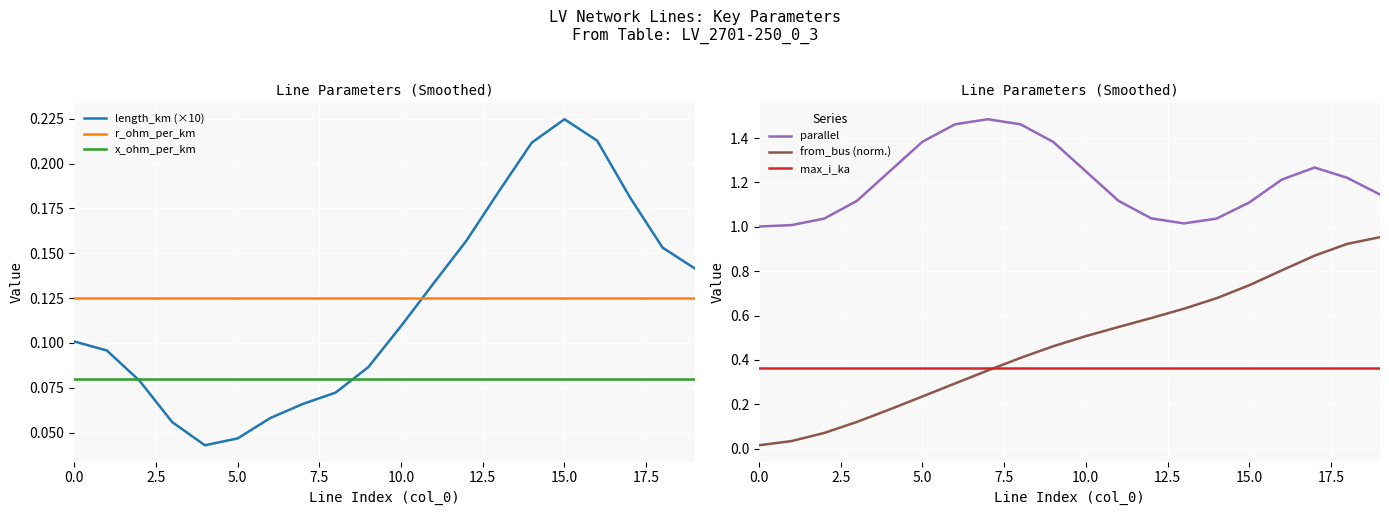

How many intersections are there between r_ohm_per_km and length_km (×10)?

1